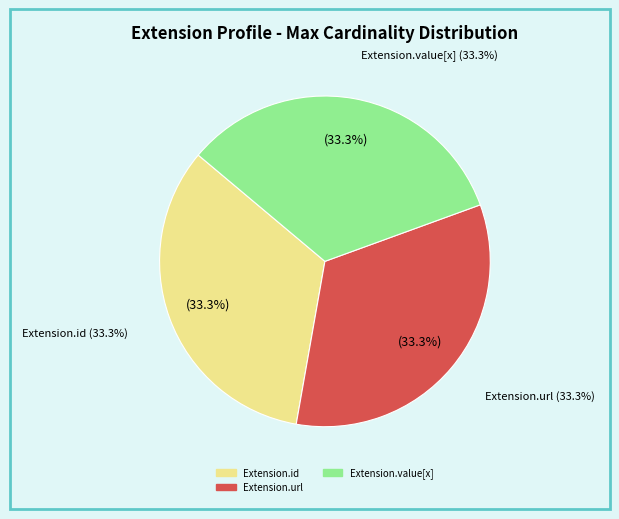

Is Extension.url the majority of the pie?

No